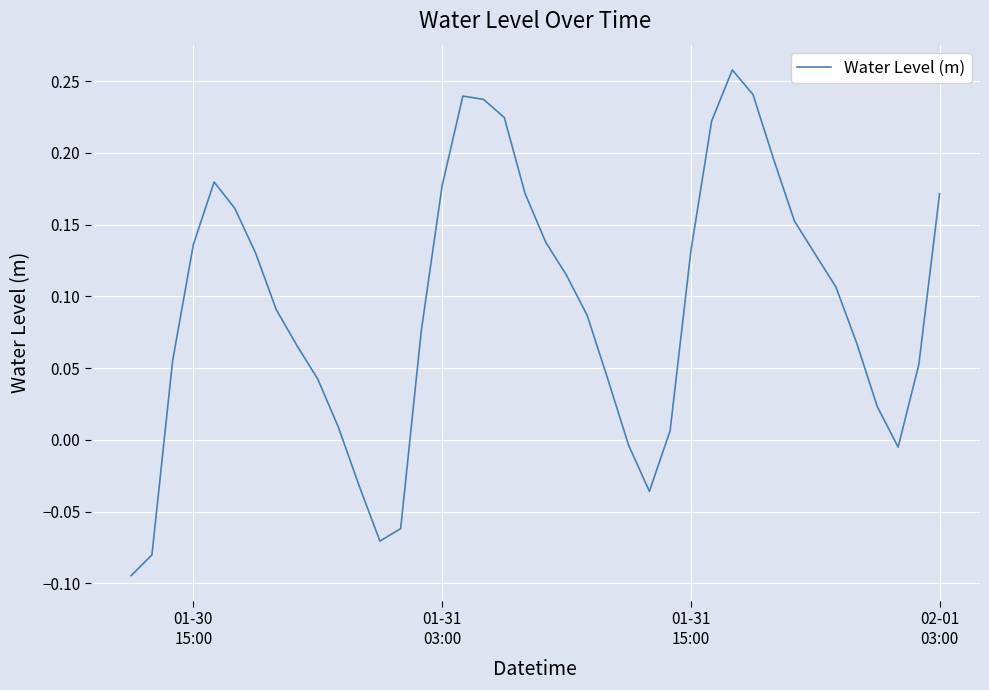

Is this an area chart (filled region under the line)?

No